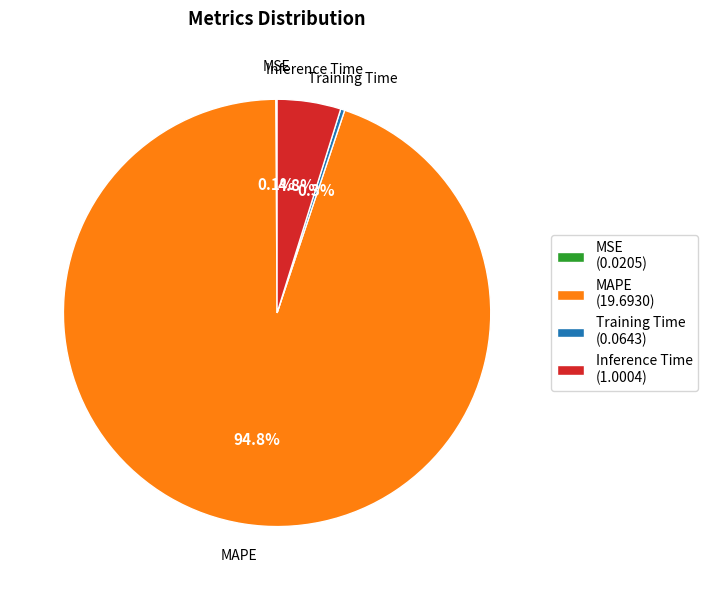

What percentage do Training Time (0.0643) and MAPE (19.6930) together represent?

95.1%